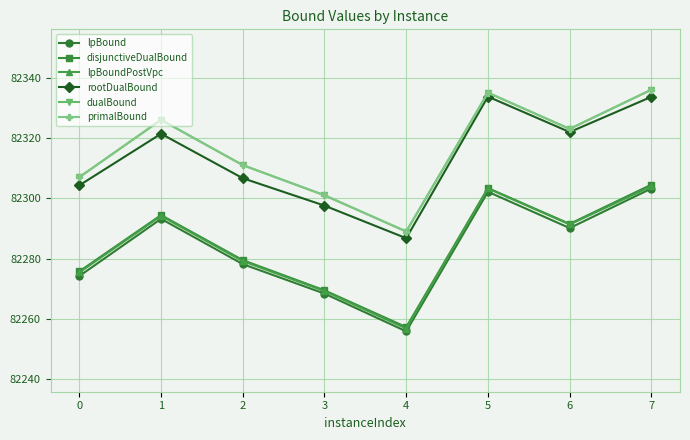

At which label is lpBound closest to 82279?

2